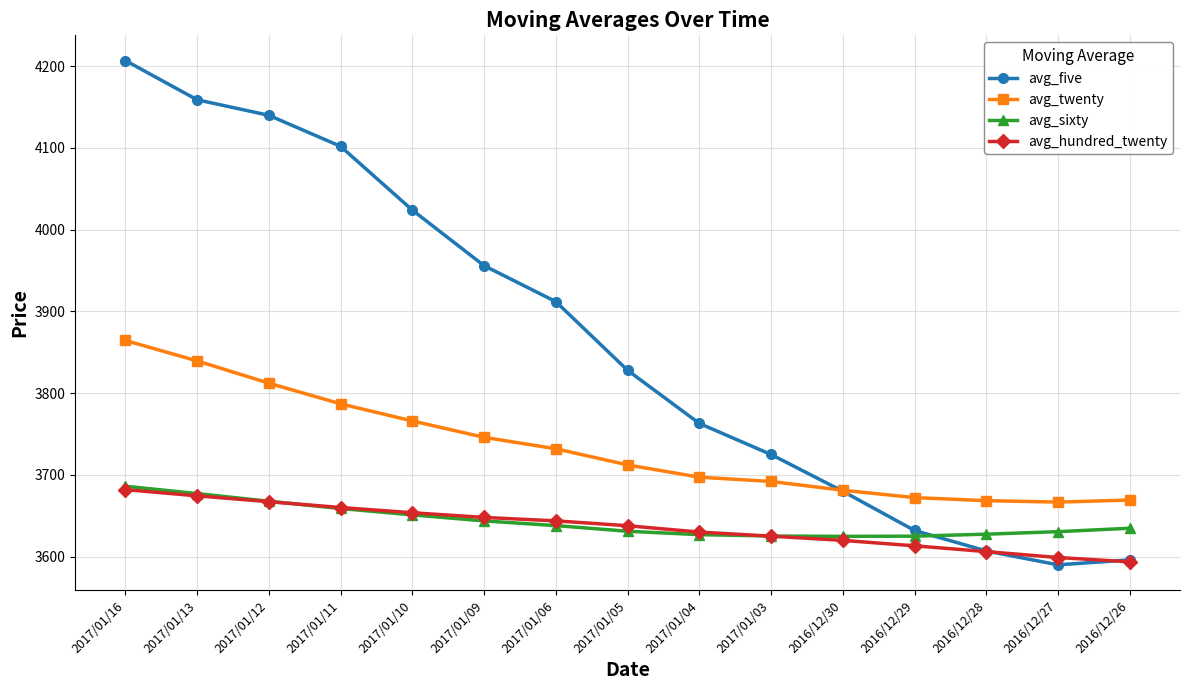

How many intersections are there between avg_twenty and avg_five?

1